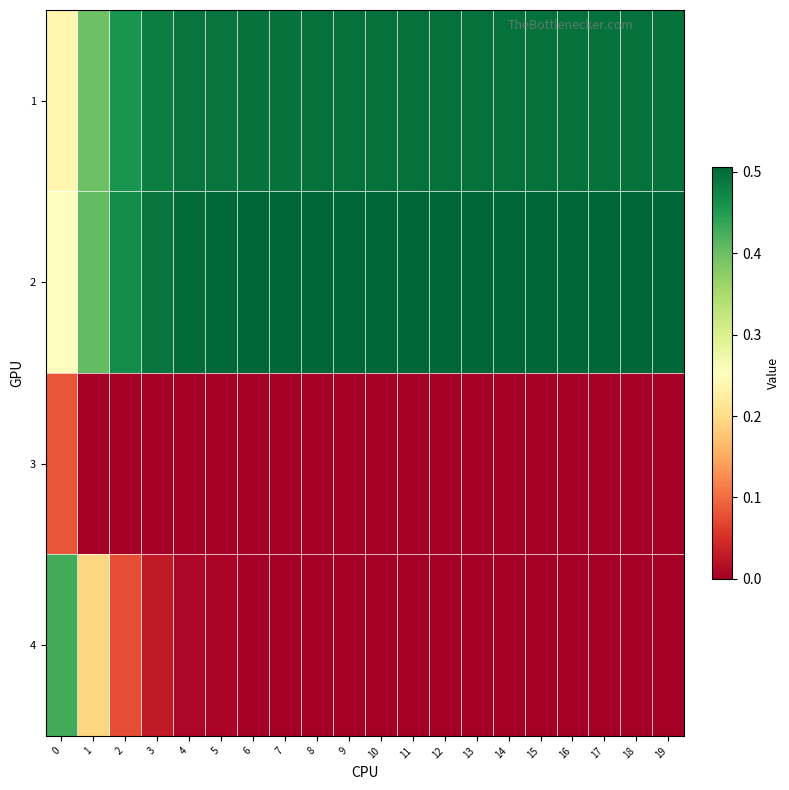

Reading left to right, transcribe all the data shown in this chart.

1: 0=0.2	1=0.4	2=0.5	3=0.5	4=0.5	5=0.5	6=0.5	7=0.5	8=0.5	9=0.5	10=0.5	11=0.5	12=0.5	13=0.5	14=0.5	15=0.5	16=0.5	17=0.5	18=0.5	19=0.5
2: 0=0.3	1=0.4	2=0.5	3=0.5	4=0.5	5=0.5	6=0.5	7=0.5	8=0.5	9=0.5	10=0.5	11=0.5	12=0.5	13=0.5	14=0.5	15=0.5	16=0.5	17=0.5	18=0.5	19=0.5
3: 0=0.1	1=0.0	2=0.0	3=0.0	4=0.0	5=0.0	6=0.0	7=0.0	8=0.0	9=0.0	10=0.0	11=0.0	12=0.0	13=0.0	14=0.0	15=0.0	16=0.0	17=0.0	18=0.0	19=0.0
4: 0=0.4	1=0.2	2=0.1	3=0.0	4=0.0	5=0.0	6=0.0	7=0.0	8=0.0	9=0.0	10=0.0	11=0.0	12=0.0	13=0.0	14=0.0	15=0.0	16=0.0	17=0.0	18=0.0	19=0.0